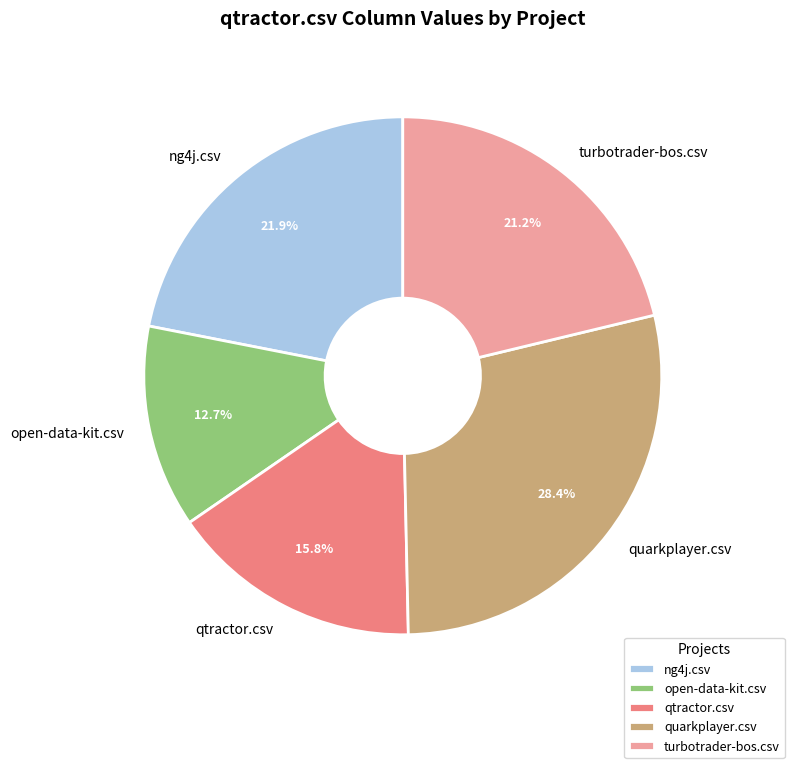

The open-data-kit.csv slice represents 5% of the pie. True or false?

False